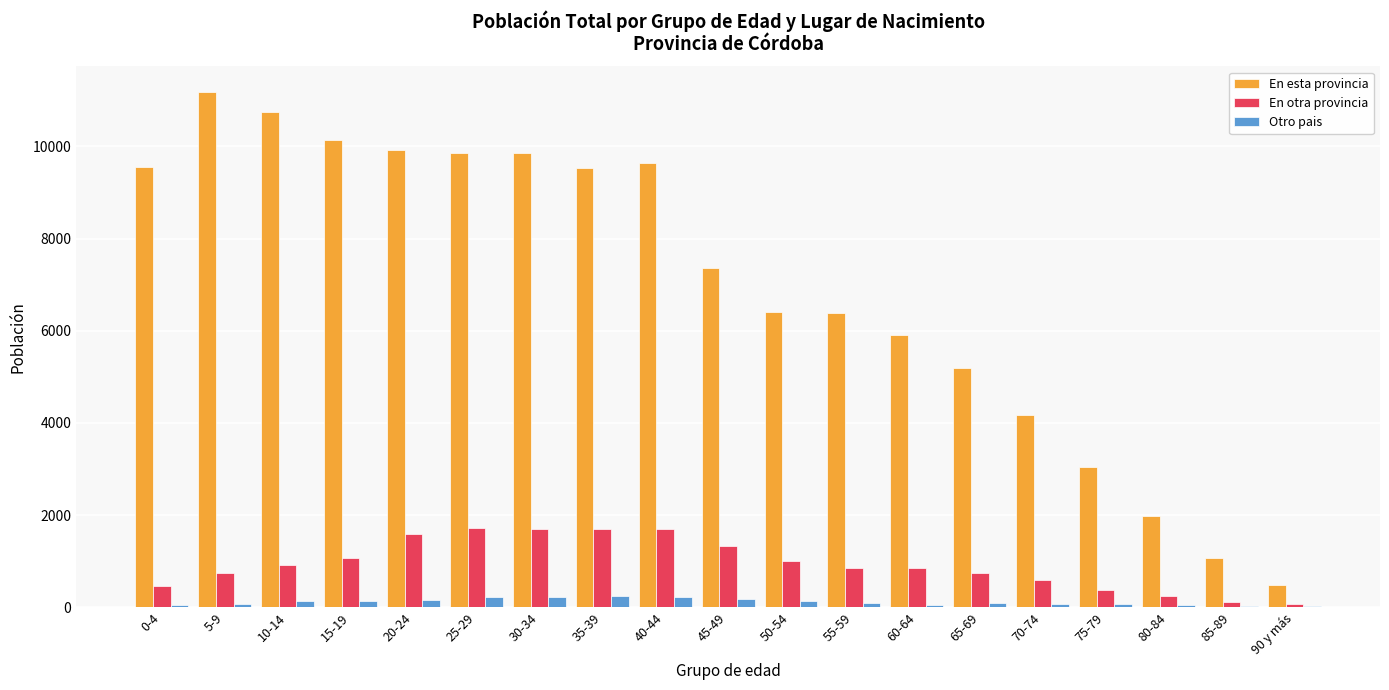

How many distinct data groups are displayed?

3